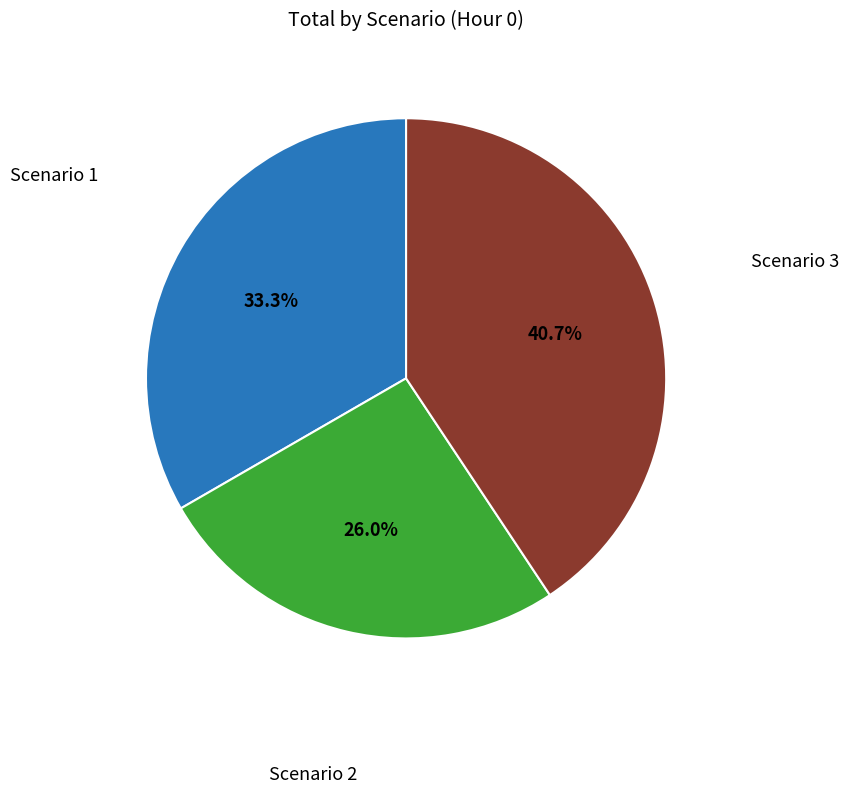

Is there any slice that represents more than half of the pie?

No